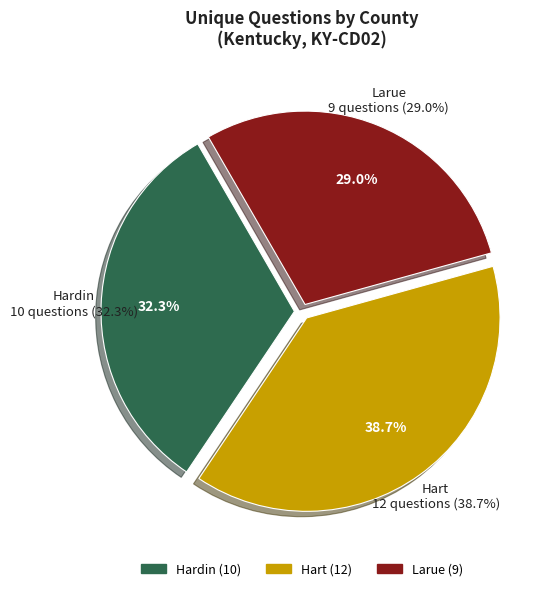

Which has a higher value, Hardin or Larue?

Hardin